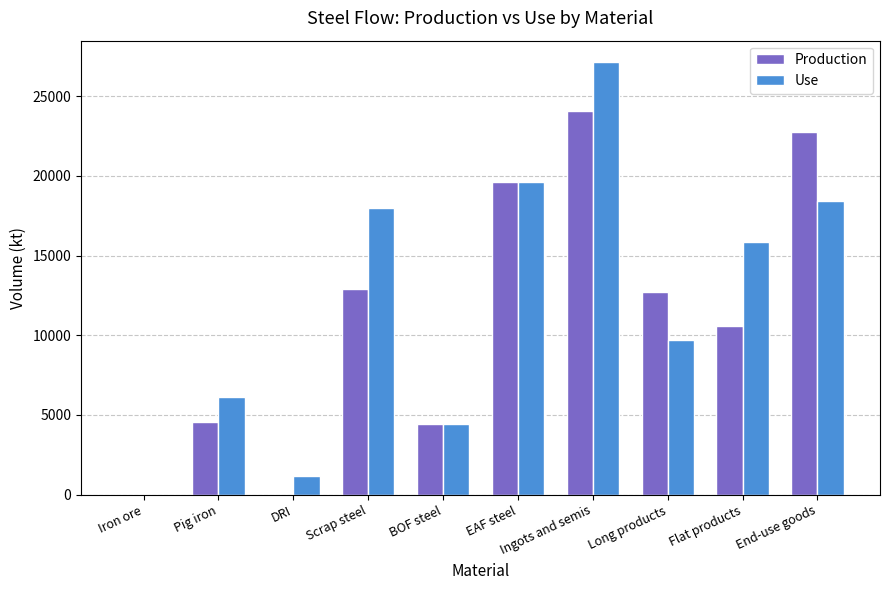

What is the approximate value of Use at Flat products?

15849.9